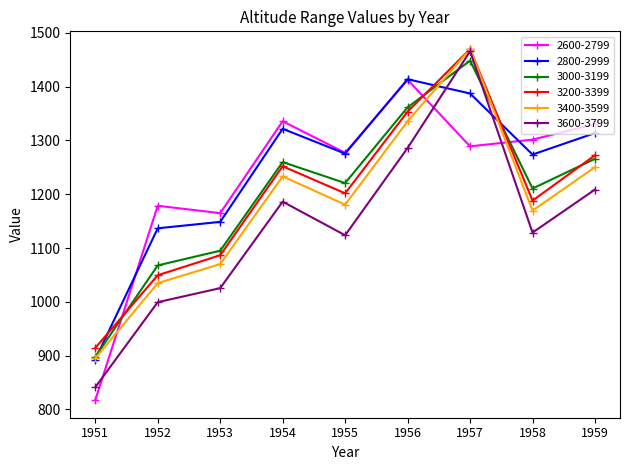

Count the number of data series in this chart.

6